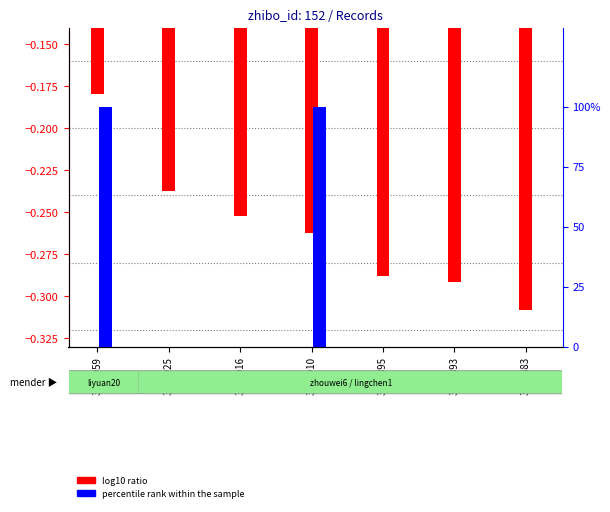

At which category does the chart reach its peak across all series?

3025959